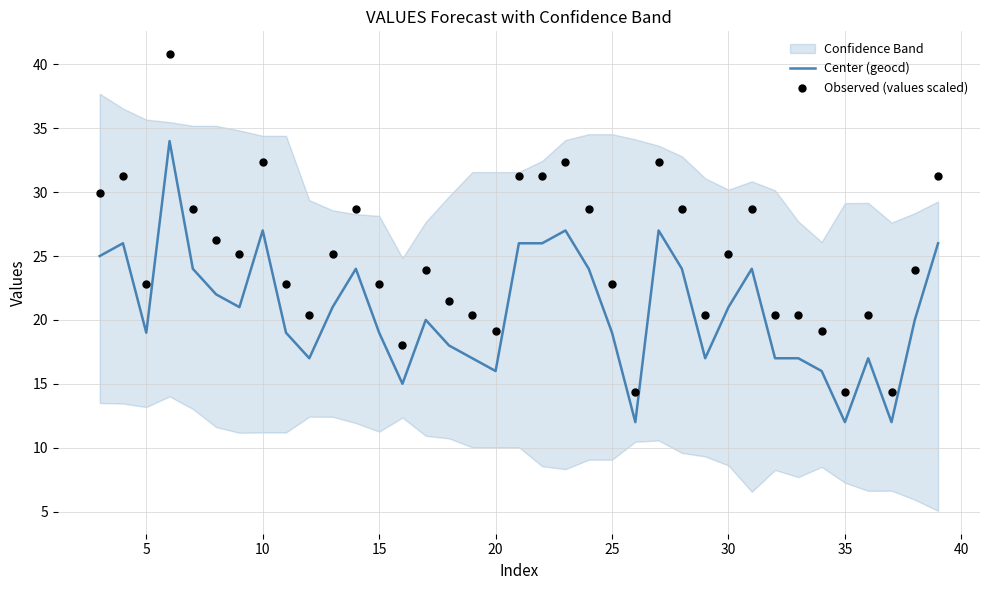

Which series reaches the minimum Y coordinate?

Center (geocd)